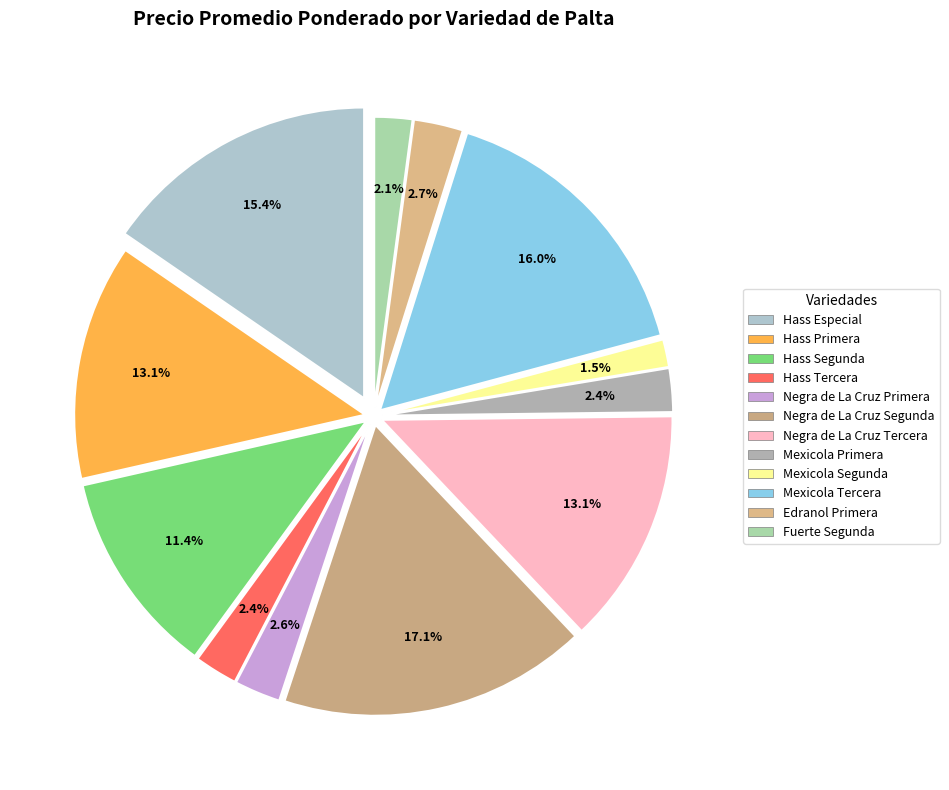

What portion of the pie excludes Negra de La Cruz Tercera?

86.9%